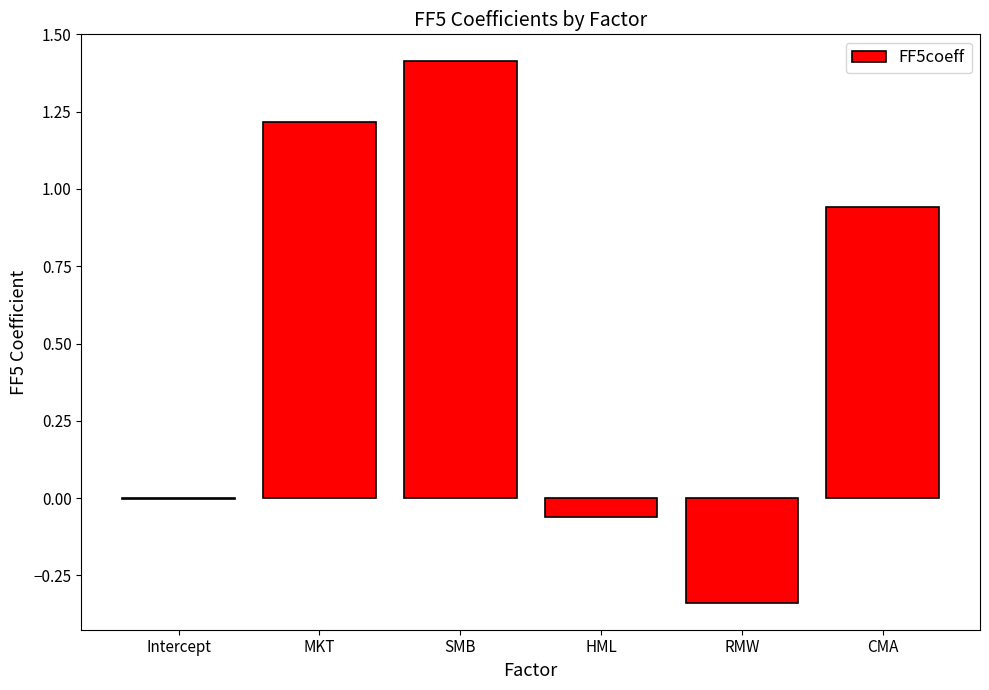

What is the sum of all values?

3.2